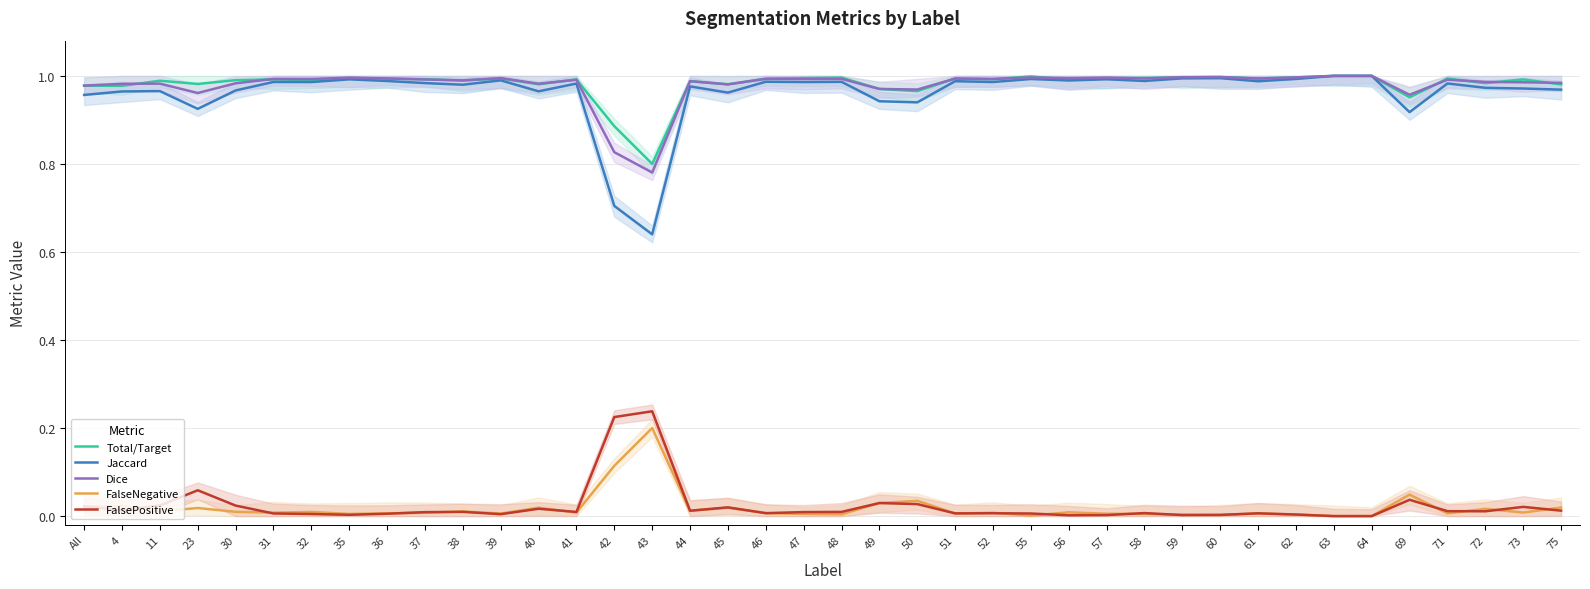

Reading left to right, what are all the values shown in this chart?

Total/Target: All=1.0	4=1.0	11=1.0	23=1.0	30=1.0	31=1.0	32=1.0	35=1.0	36=1.0	37=1.0	38=1.0	39=1.0	40=1.0	41=1.0	42=0.9	43=0.8	44=1.0	45=1.0	46=1.0	47=1.0	48=1.0	49=1.0	50=1.0	51=1.0	52=1.0	55=1.0	56=1.0	57=1.0	58=1.0	59=1.0	60=1.0	61=1.0	62=1.0	63=1.0	64=1.0	69=1.0	71=1.0	72=1.0	73=1.0	75=1.0
Jaccard: All=1.0	4=1.0	11=1.0	23=0.9	30=1.0	31=1.0	32=1.0	35=1.0	36=1.0	37=1.0	38=1.0	39=1.0	40=1.0	41=1.0	42=0.7	43=0.6	44=1.0	45=1.0	46=1.0	47=1.0	48=1.0	49=0.9	50=0.9	51=1.0	52=1.0	55=1.0	56=1.0	57=1.0	58=1.0	59=1.0	60=1.0	61=1.0	62=1.0	63=1.0	64=1.0	69=0.9	71=1.0	72=1.0	73=1.0	75=1.0
Dice: All=1.0	4=1.0	11=1.0	23=1.0	30=1.0	31=1.0	32=1.0	35=1.0	36=1.0	37=1.0	38=1.0	39=1.0	40=1.0	41=1.0	42=0.8	43=0.8	44=1.0	45=1.0	46=1.0	47=1.0	48=1.0	49=1.0	50=1.0	51=1.0	52=1.0	55=1.0	56=1.0	57=1.0	58=1.0	59=1.0	60=1.0	61=1.0	62=1.0	63=1.0	64=1.0	69=1.0	71=1.0	72=1.0	73=1.0	75=1.0
FalseNegative: All=0.0	4=0.0	11=0.0	23=0.0	30=0.0	31=0.0	32=0.0	35=0.0	36=0.0	37=0.0	38=0.0	39=0.0	40=0.0	41=0.0	42=0.1	43=0.2	44=0.0	45=0.0	46=0.0	47=0.0	48=0.0	49=0.0	50=0.0	51=0.0	52=0.0	55=0.0	56=0.0	57=0.0	58=0.0	59=0.0	60=0.0	61=0.0	62=0.0	63=0.0	64=0.0	69=0.0	71=0.0	72=0.0	73=0.0	75=0.0
FalsePositive: All=0.0	4=0.0	11=0.0	23=0.1	30=0.0	31=0.0	32=0.0	35=0.0	36=0.0	37=0.0	38=0.0	39=0.0	40=0.0	41=0.0	42=0.2	43=0.2	44=0.0	45=0.0	46=0.0	47=0.0	48=0.0	49=0.0	50=0.0	51=0.0	52=0.0	55=0.0	56=0.0	57=0.0	58=0.0	59=0.0	60=0.0	61=0.0	62=0.0	63=0.0	64=0.0	69=0.0	71=0.0	72=0.0	73=0.0	75=0.0